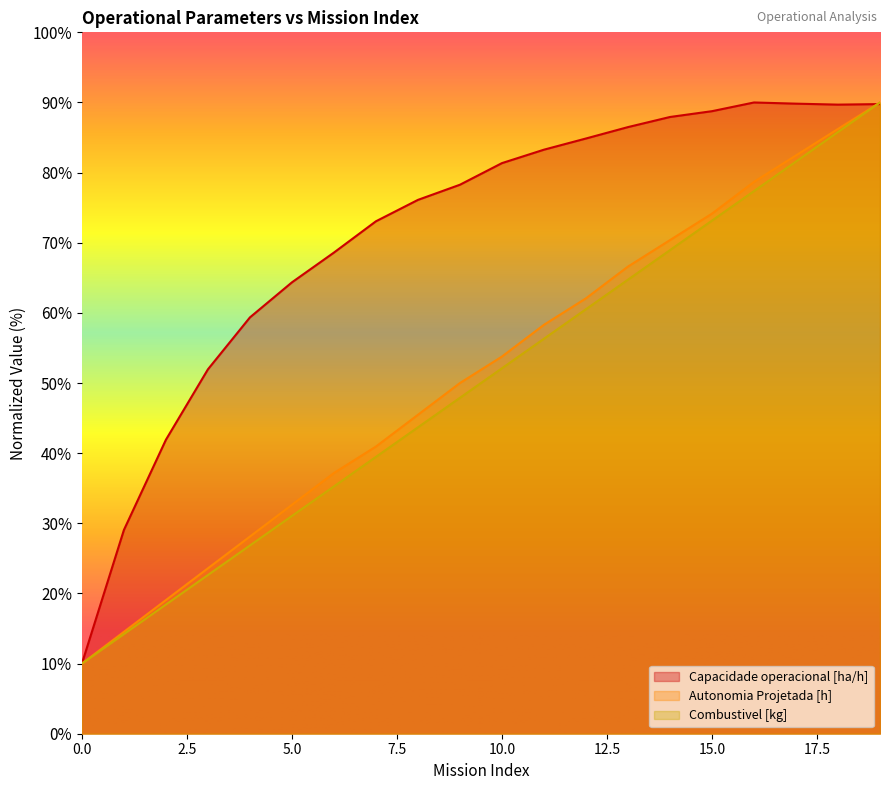

What is the spread (max minus min) of values at 17?

8.3